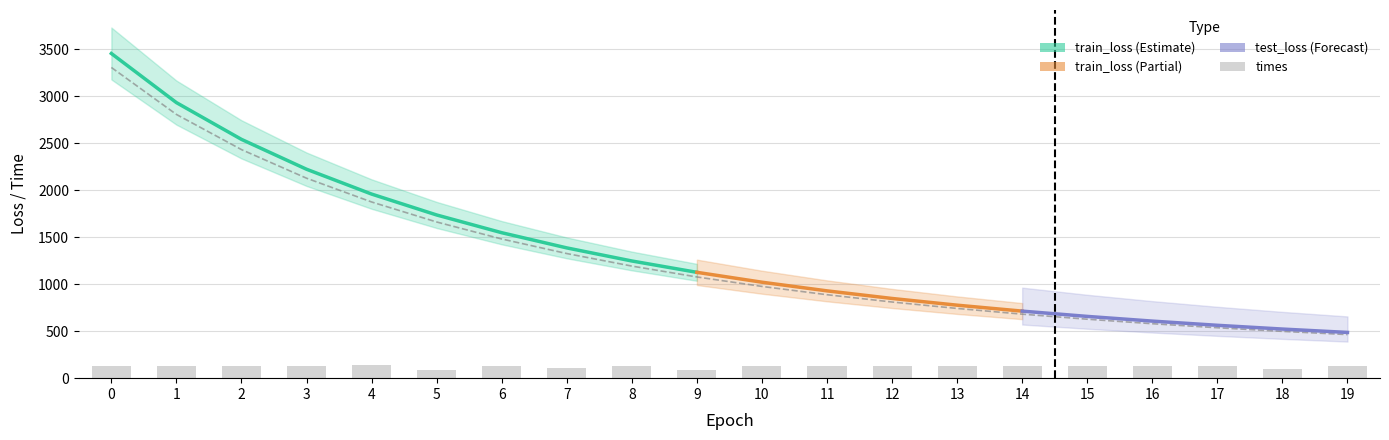

The value of train_loss at 6 is 819.7. True or false?

False